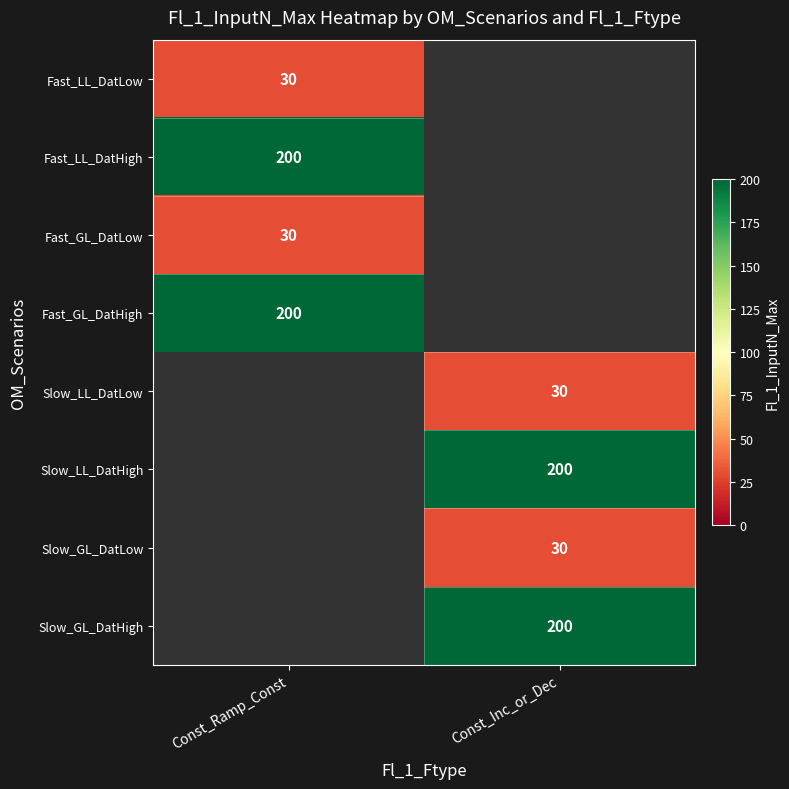

True or false: Slow_LL_DatHigh has a value of 275 at Const_Inc_or_Dec.

False